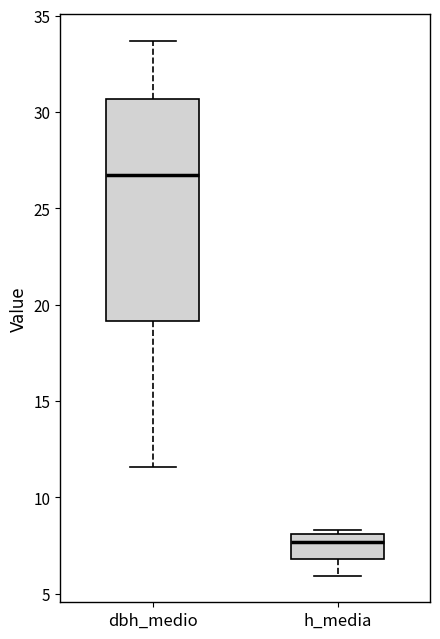

Reading left to right, read every box against the y-axis: the position of its median line, the range the box covers, and the ends of its whiskers. The values are not printed on the chart, so give them approximately, as read against the axis.

dbh_medio: median 27.0, box 19.0 to 30.5, whiskers 11.5 to 33.5
h_media: median 7.5, box 7.0 to 8.0, whiskers 6.0 to 8.5